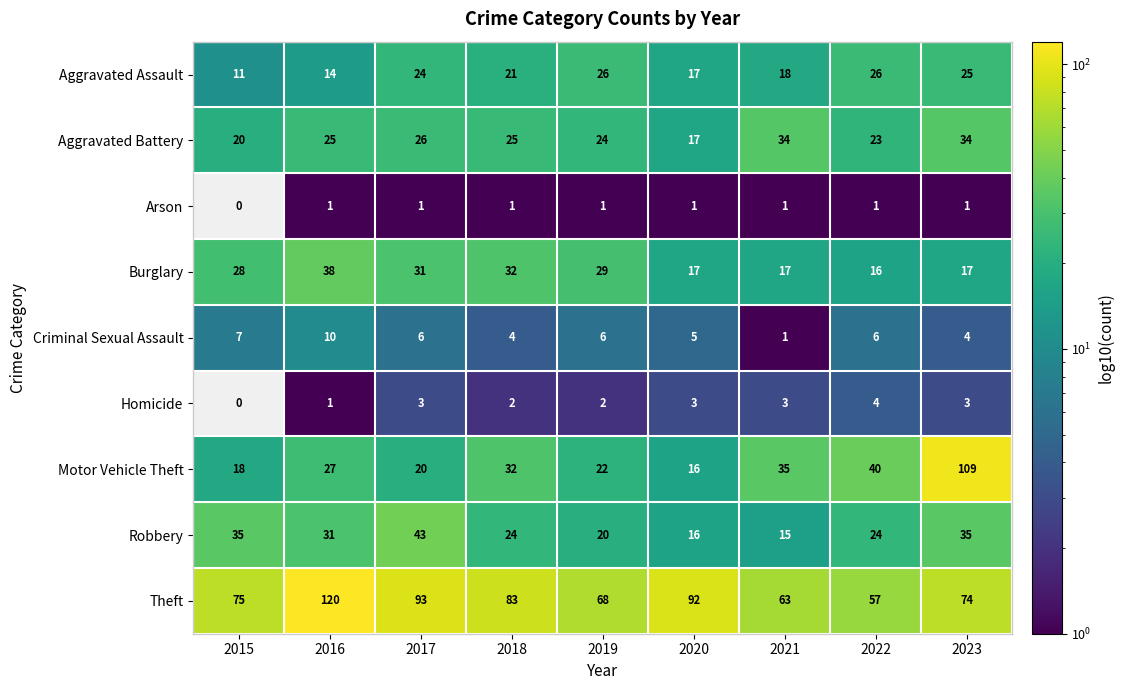

Where is Burglary nearest to the value 27?

2015